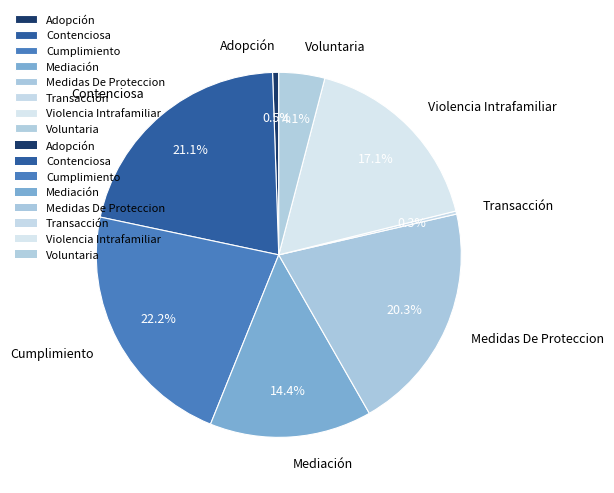

The Contenciosa slice represents 32% of the pie. True or false?

False